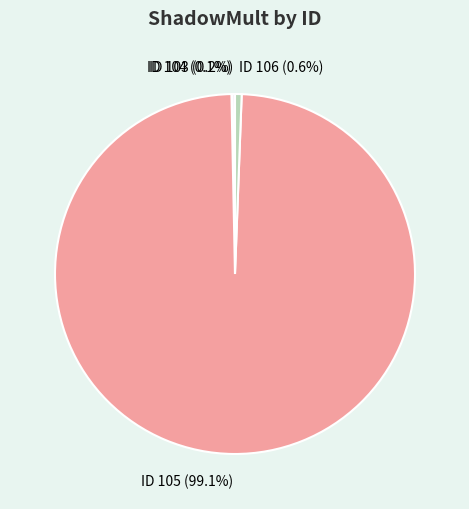

Which category has the biggest portion of the pie?

ID 105 (99.1%)